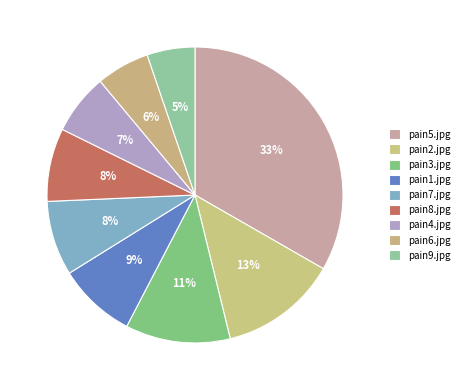

Is pain8.jpg the majority of the pie?

No